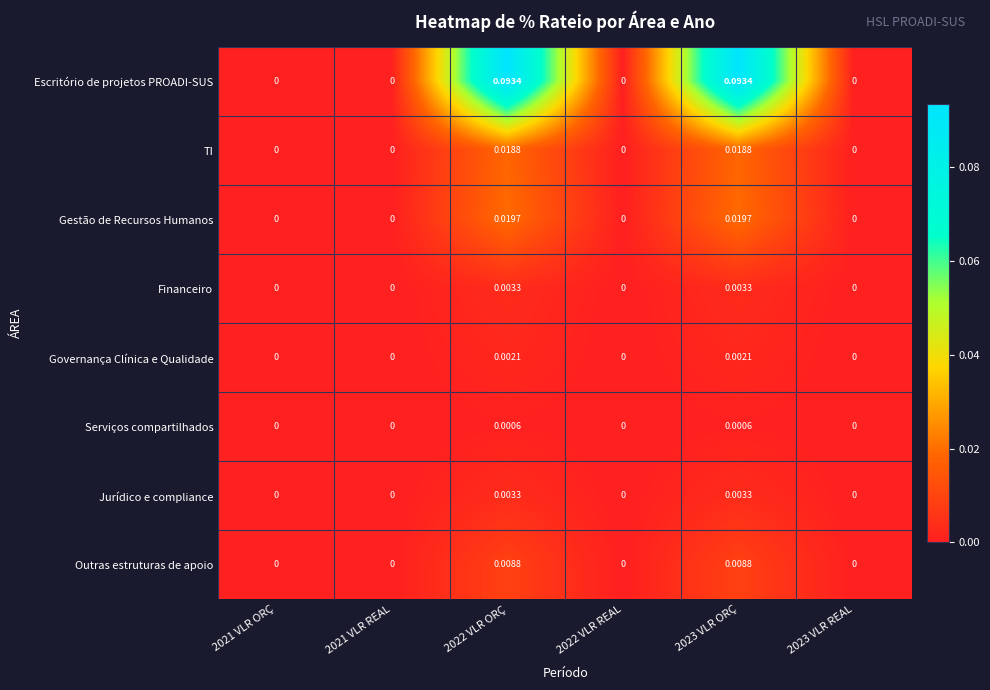

Which series has the widest spread of values?

Escritório de projetos PROADI-SUS